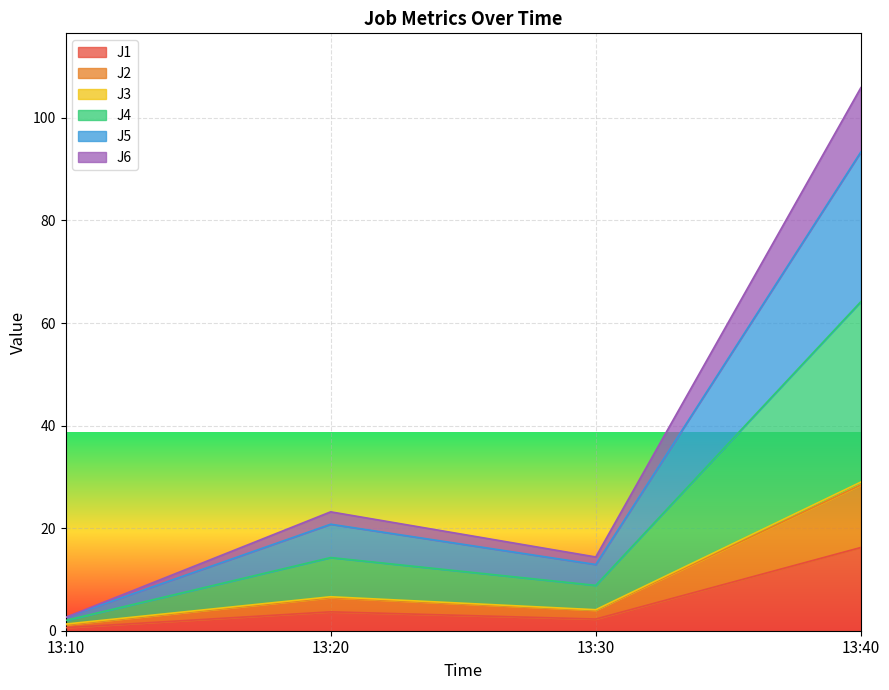

What is the value of the J1 point at the 4th from the left?

16.2